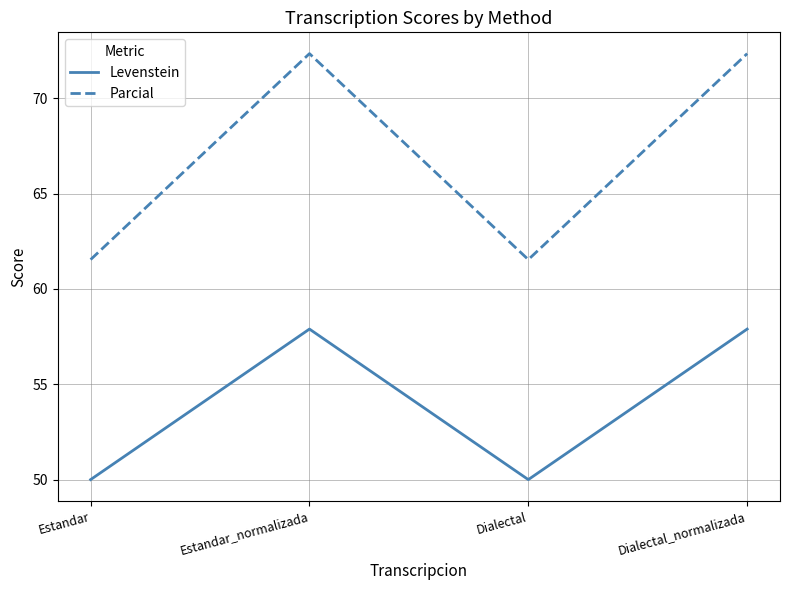

Reading left to right, what are all the values shown in this chart?

Levenstein: 50.0	57.9	50.0	57.9
Parcial: 61.5	72.3	61.5	72.3